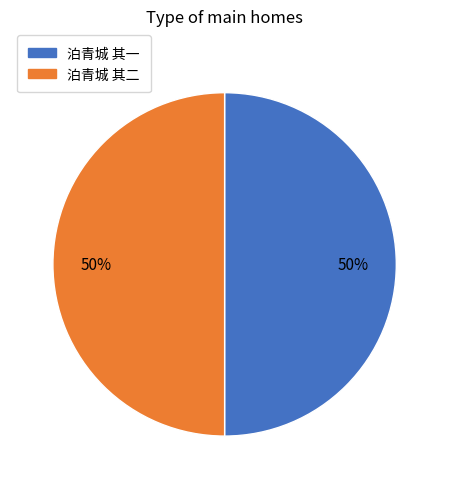

What is the ratio of the value at 泊青城 其二 to the value at 泊青城 其一?

1.0